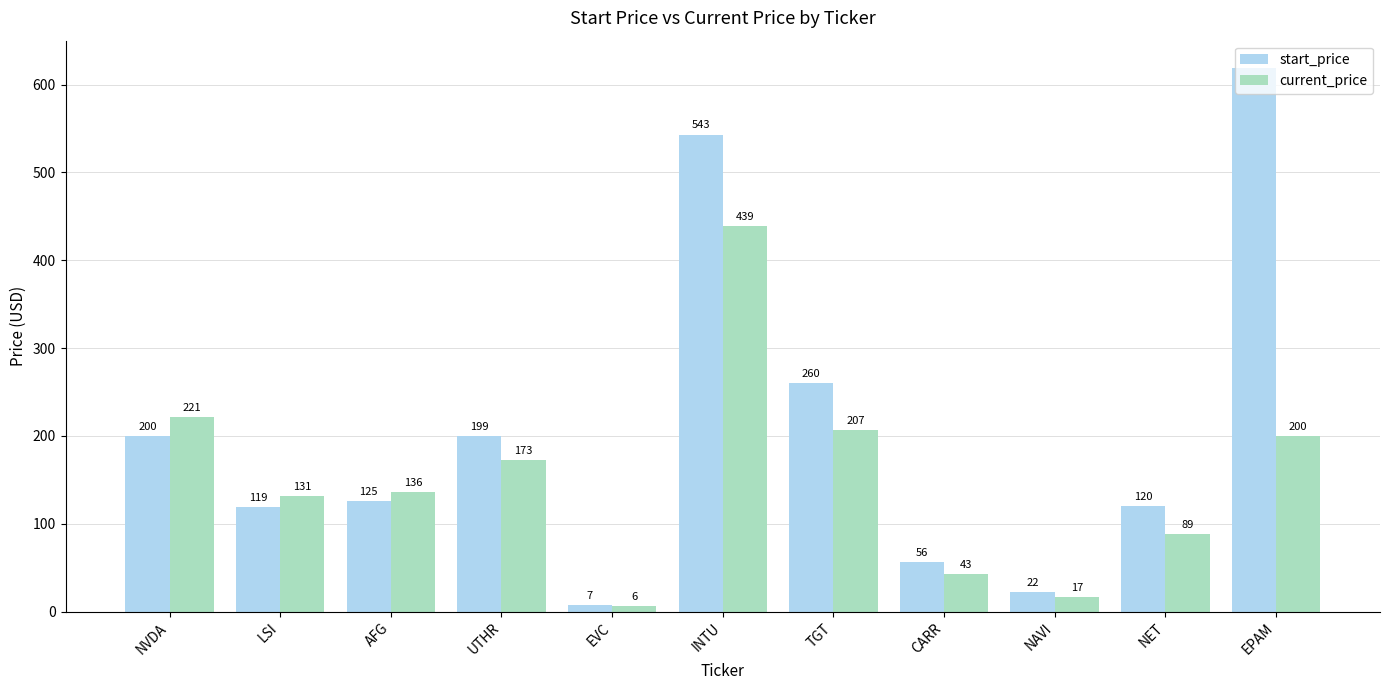

What is the difference between the start_price values at EPAM and LSI?

500.3